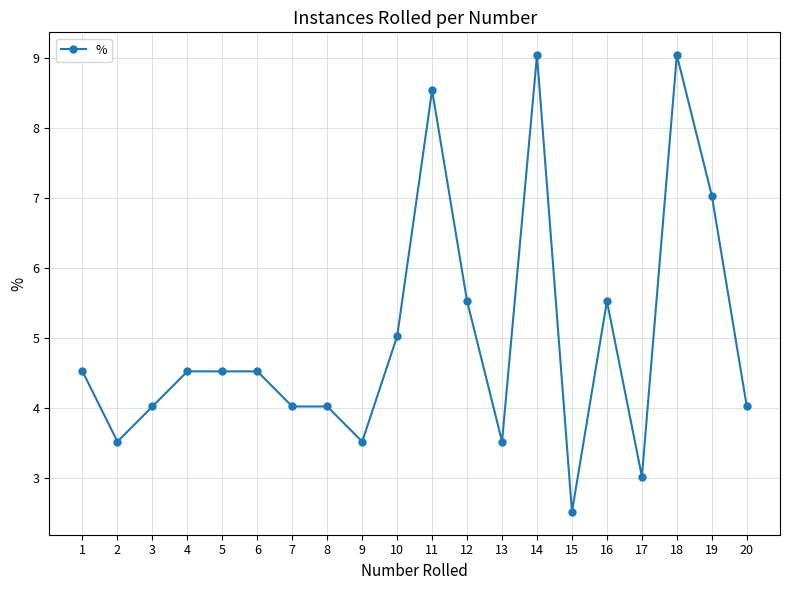

At which label is the value closest to 5?

10